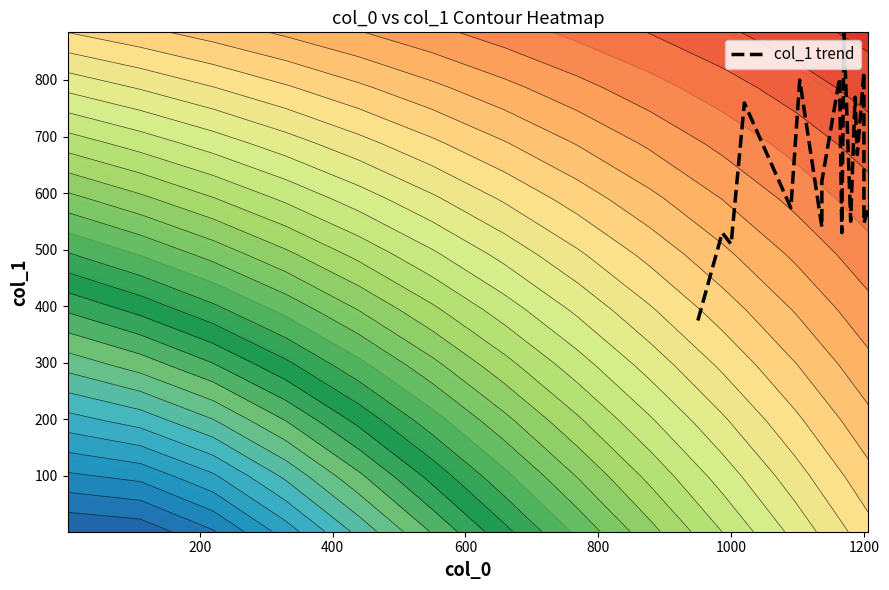

Reading left to right, list all the values displayed in this chart.

374.6	529.9	509.6	759.4	573.8	799.9	540.0	621.0	803.2	529.9	884.2	550.1	769.5	668.2	813.4	546.8	573.8